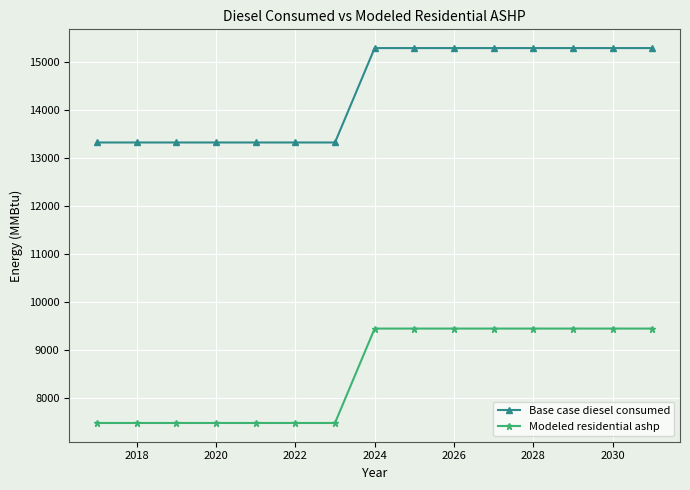

Which series has the largest total across all categories?

Base case diesel consumed